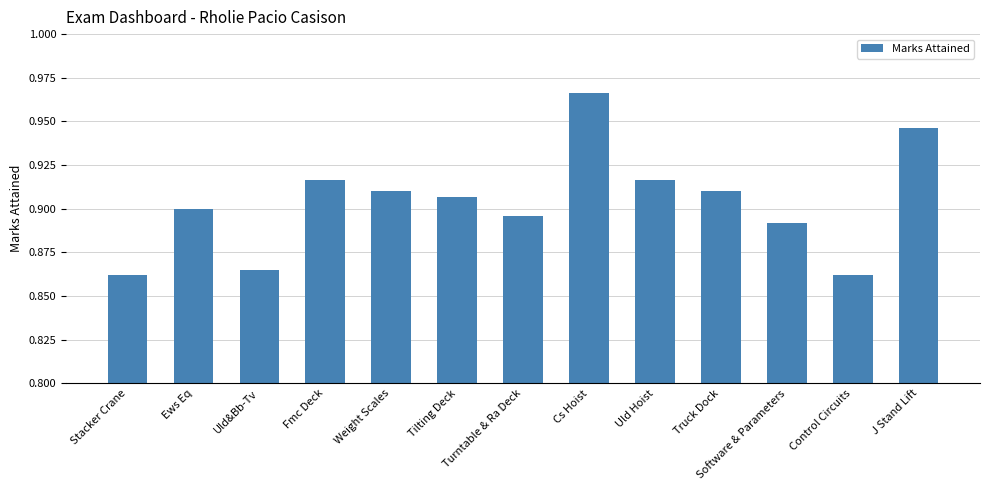

What is the sum of all values?

11.7